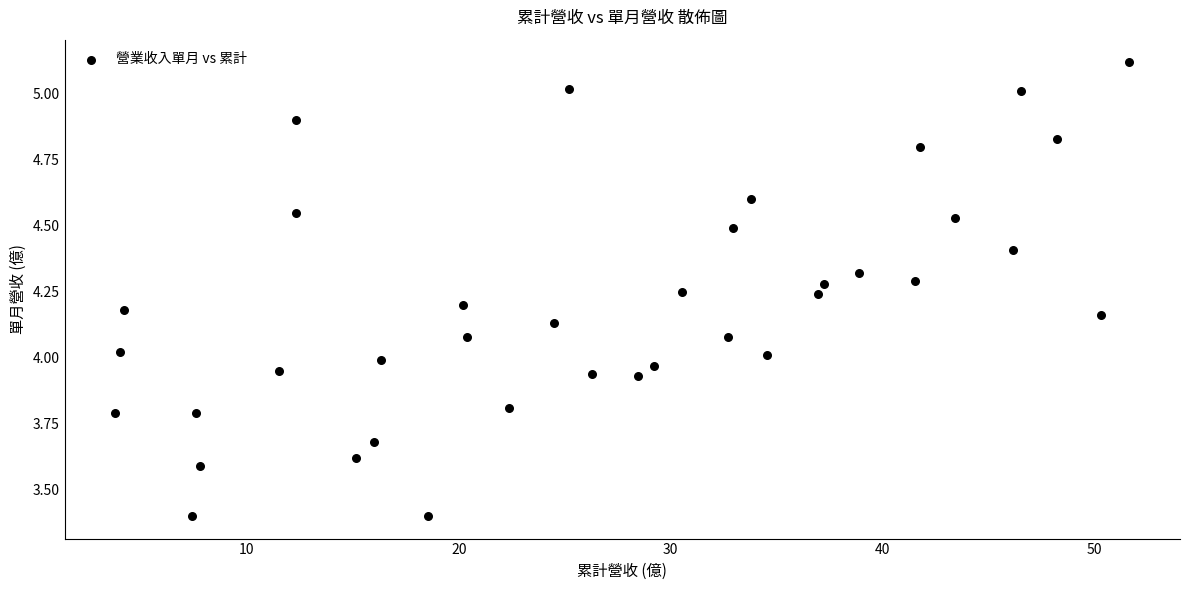

What is the range of Y values (max minus min)?

1.7